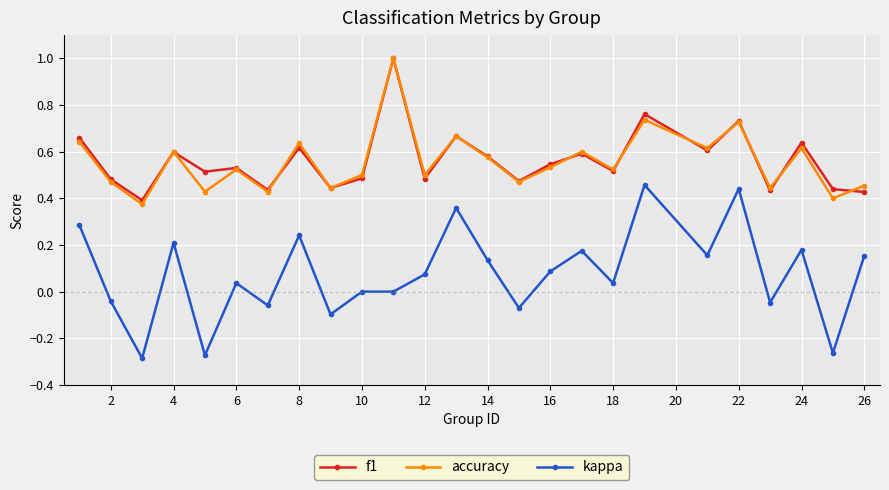

Which series has the widest spread of values?

kappa